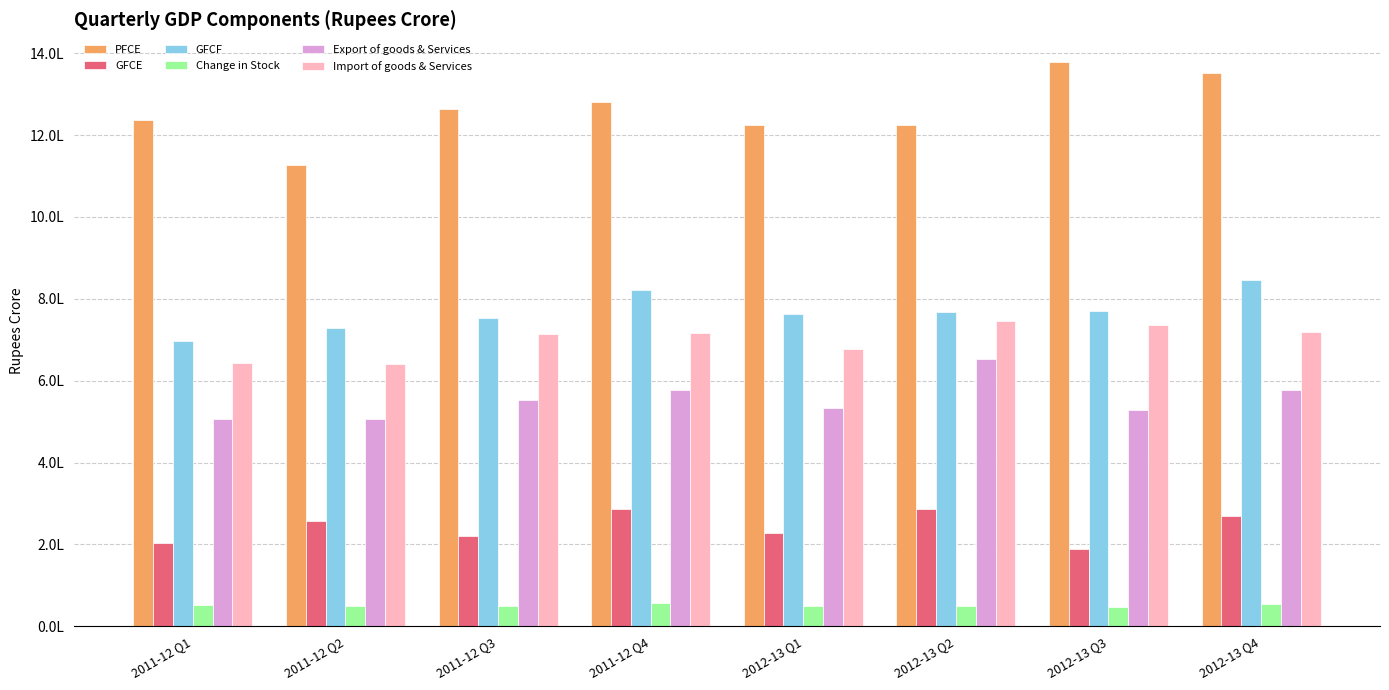

The value of Change in Stock at 2011-12 Q2 is 49135.3. True or false?

True